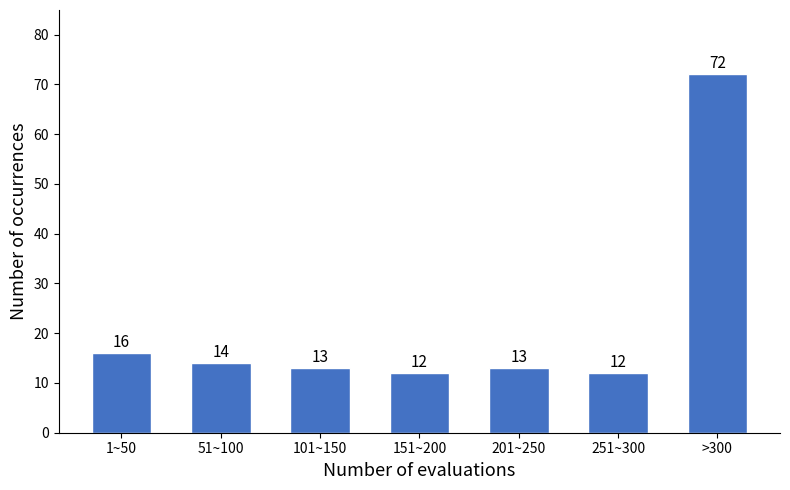

Reading left to right, transcribe all the data shown in this chart.

16	14	13	12	13	12	72